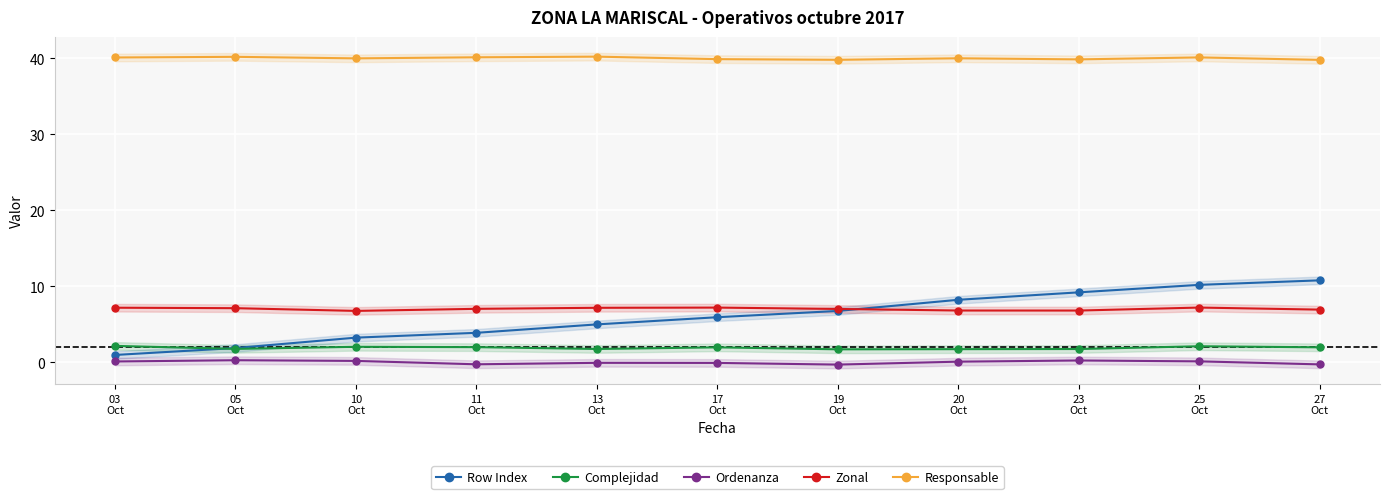

What is the difference between the maximum and minimum values in the Responsable series?

0.4